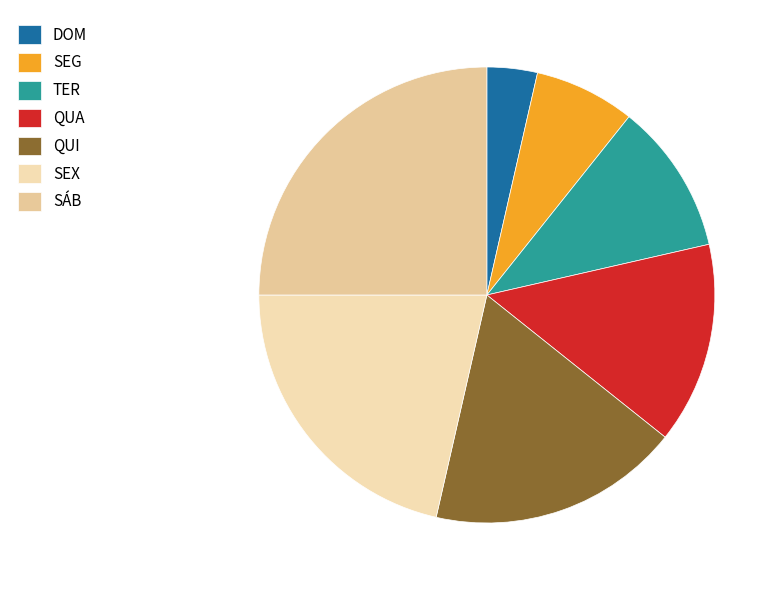

Does any single category account for the majority?

No